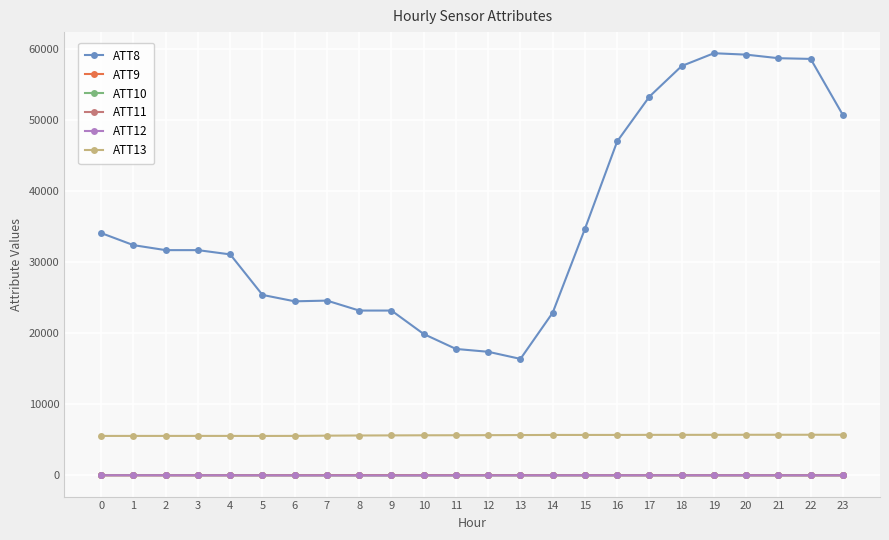

True or false: ATT10 has more than 0 points higher than both neighbors.

True